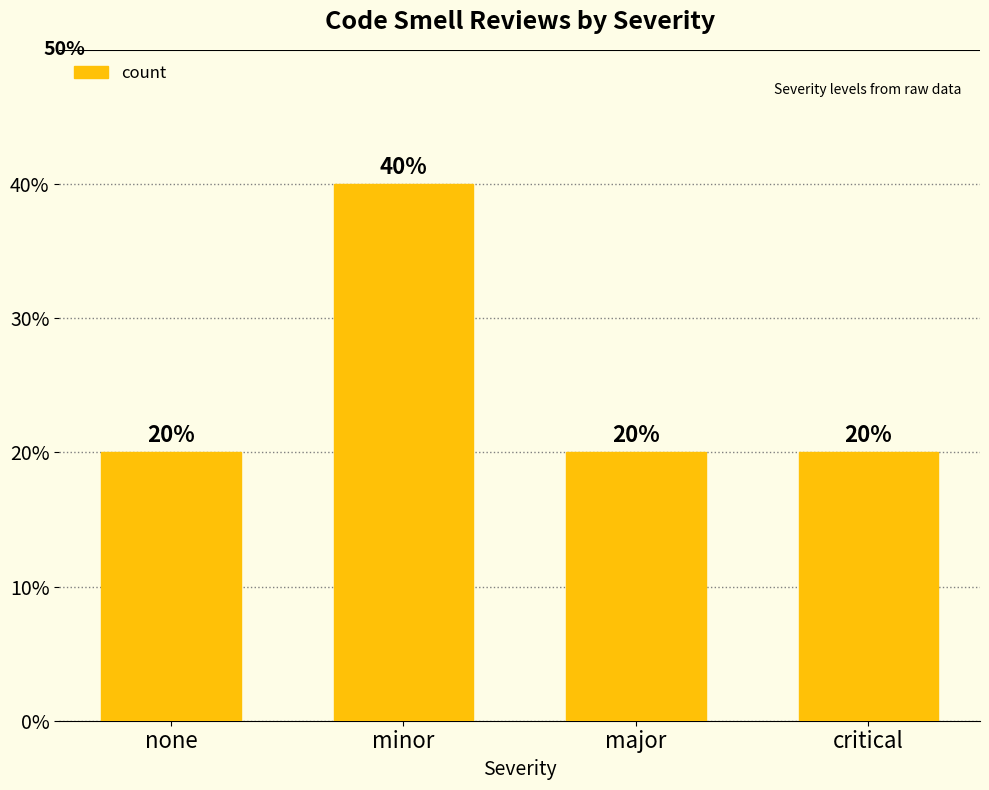

Are the bars grouped side by side (vs. stacked)?

No